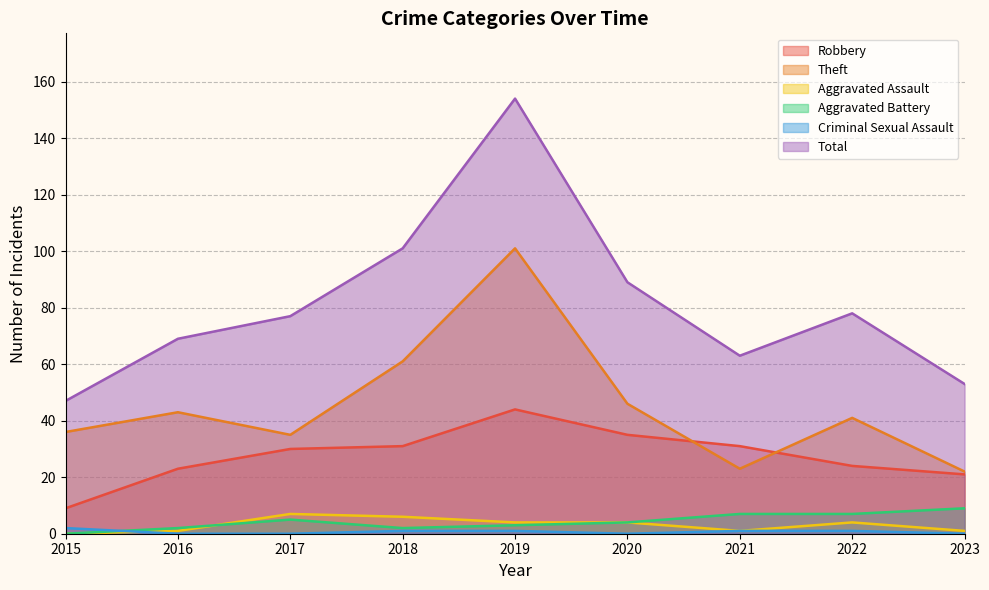

What is the maximum value for Total?

154